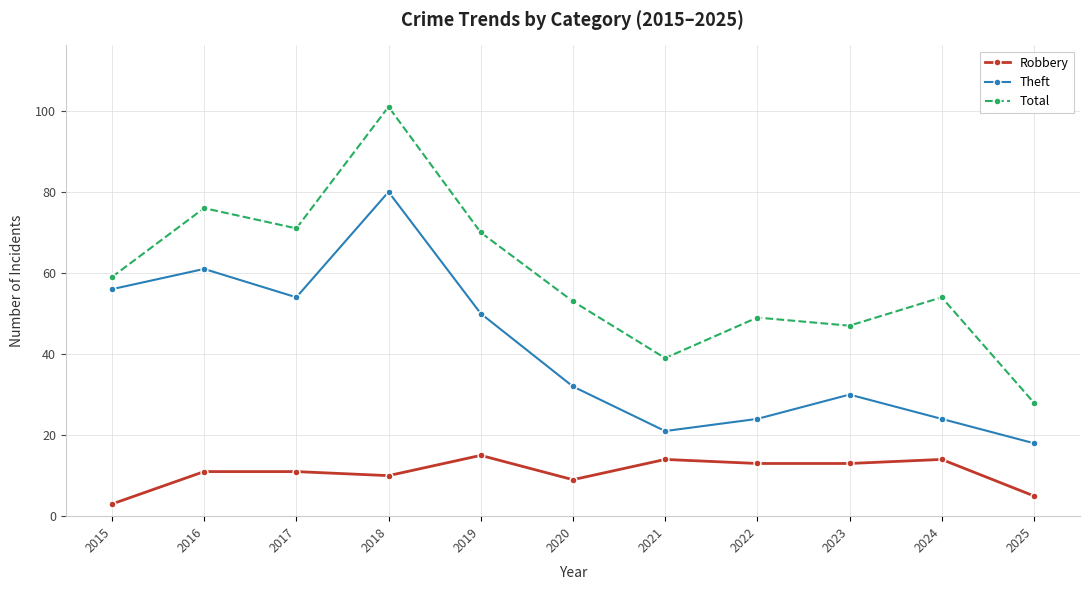

Where is the first local maximum for Theft?

2016